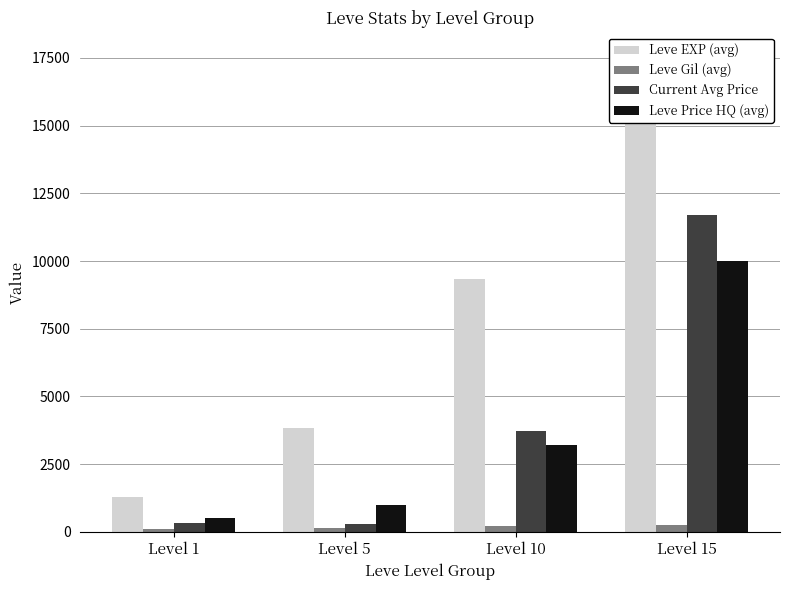

How many distinct data groups are displayed?

4